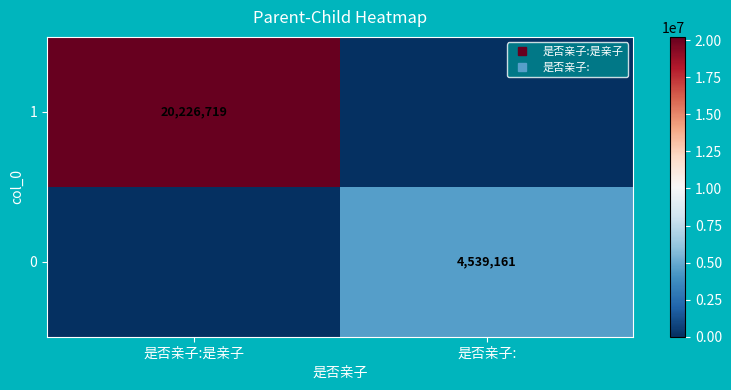

What is the sum of the 0 values at 是否亲子: and 是否亲子:是亲子?

4539161